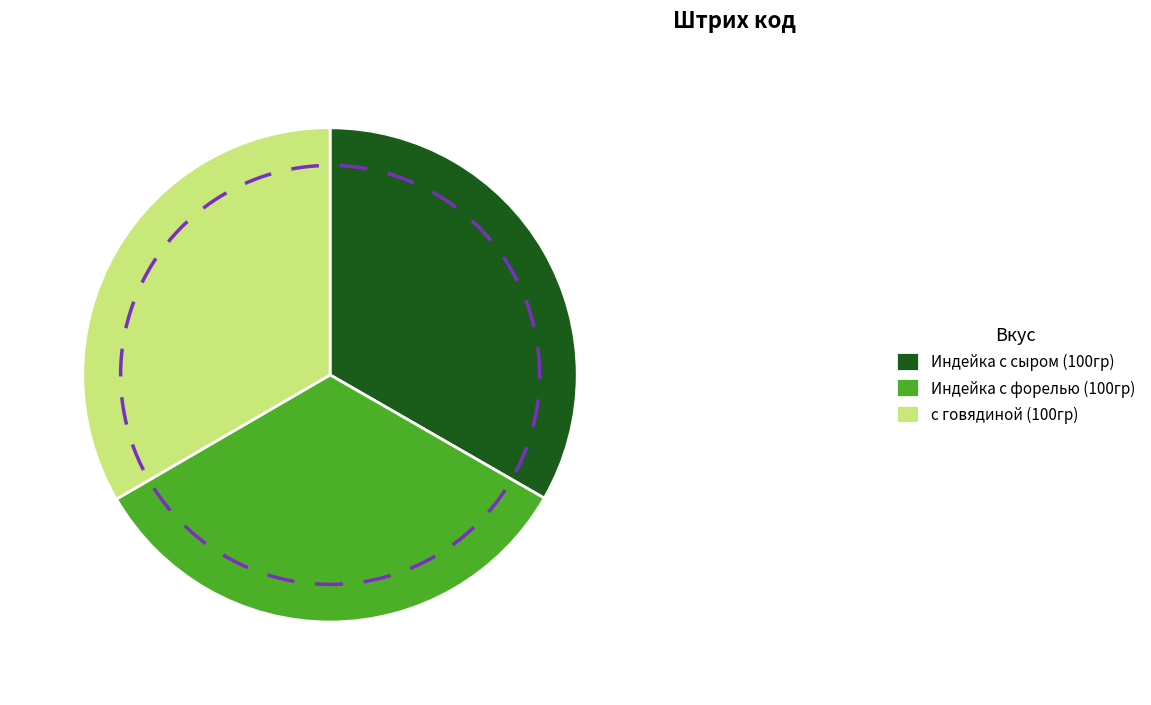

Does Индейка с форелью (100гр) represent more than half of the total?

No